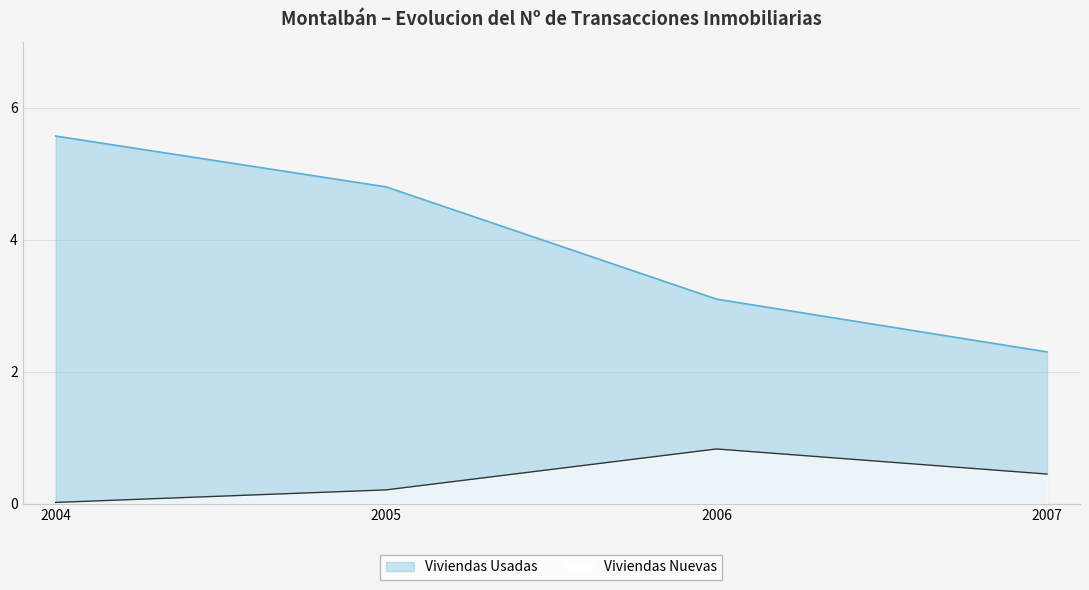

Where is Viviendas Usadas nearest to the value 3?

2006